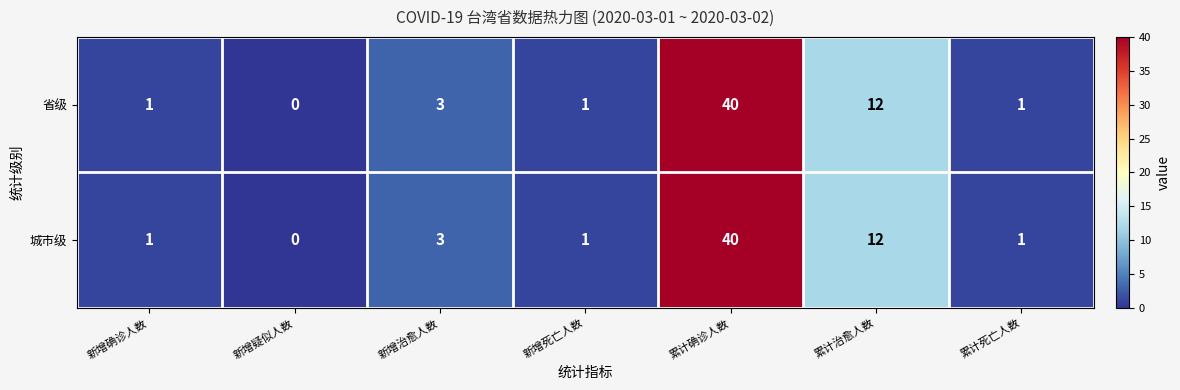

Read the 省级 value at 累计确诊人数, to the nearest 5.

40